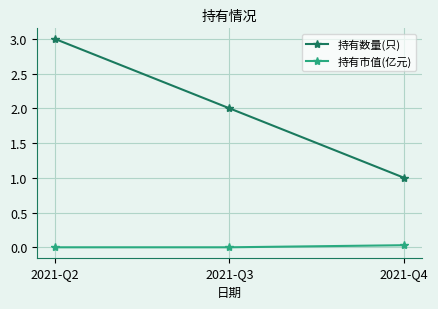

List the series in order of their peak value, lowest first.

持有市值(亿元), 持有数量(只)